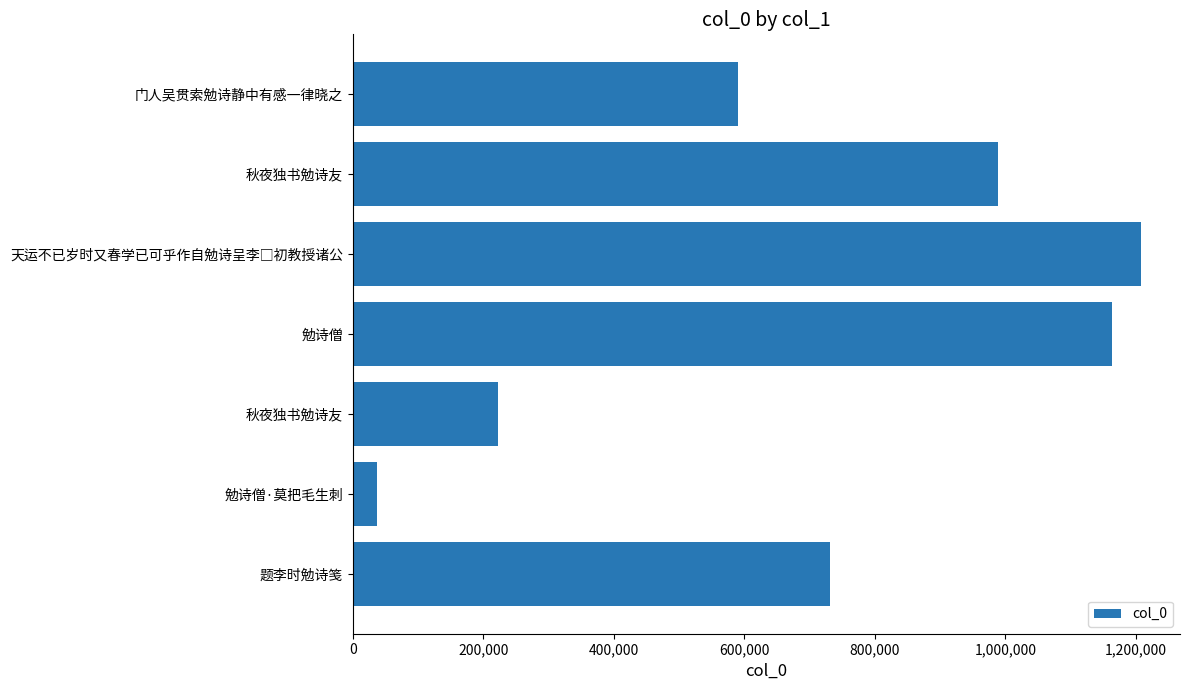

What is the sum of all values?

4940304